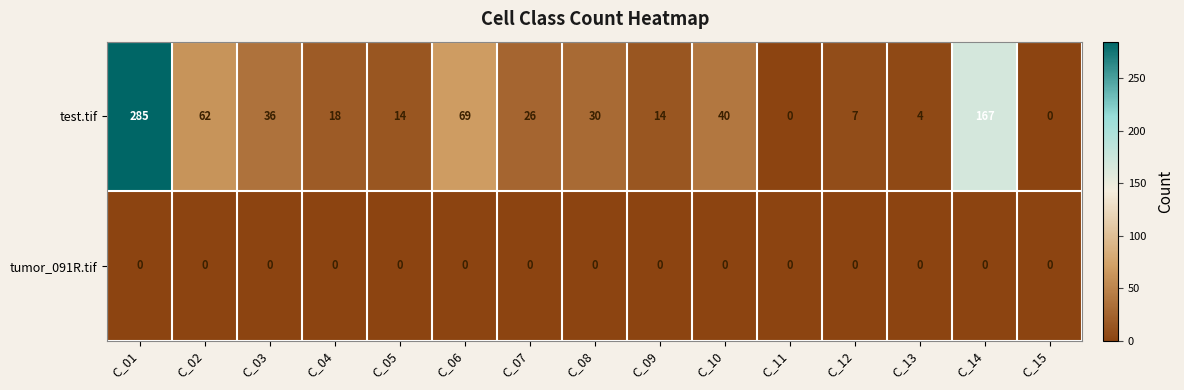

Reading left to right, list all the values displayed in this chart.

test.tif: C_01=285	C_02=62	C_03=36	C_04=18	C_05=14	C_06=69	C_07=26	C_08=30	C_09=14	C_10=40	C_11=0	C_12=7	C_13=4	C_14=167	C_15=0
tumor_091R.tif: C_01=0	C_02=0	C_03=0	C_04=0	C_05=0	C_06=0	C_07=0	C_08=0	C_09=0	C_10=0	C_11=0	C_12=0	C_13=0	C_14=0	C_15=0